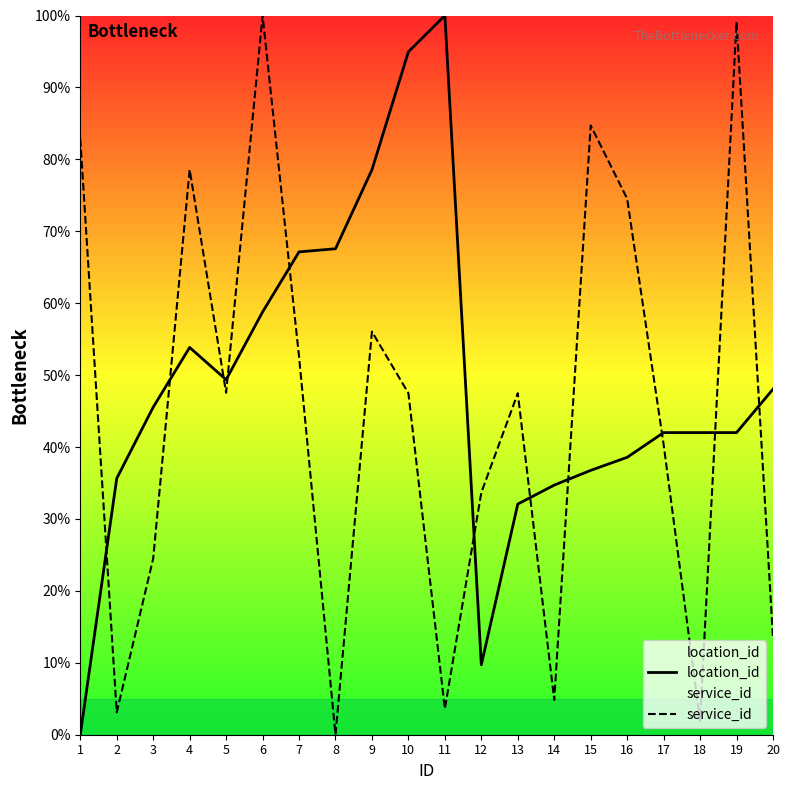

What is the average value of the service_id series?

44.8